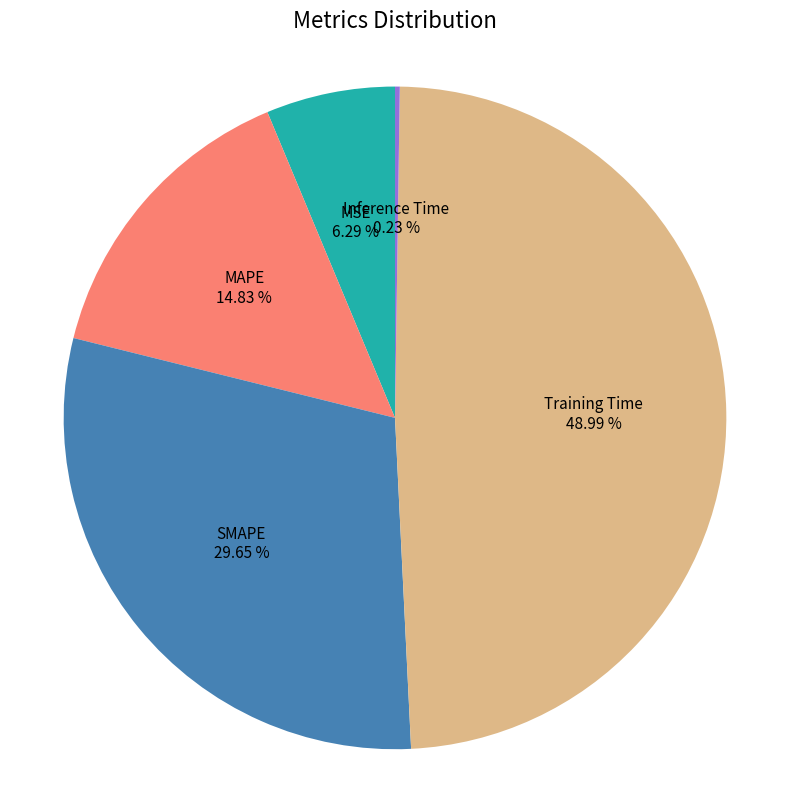

Is there any slice that represents more than half of the pie?

No